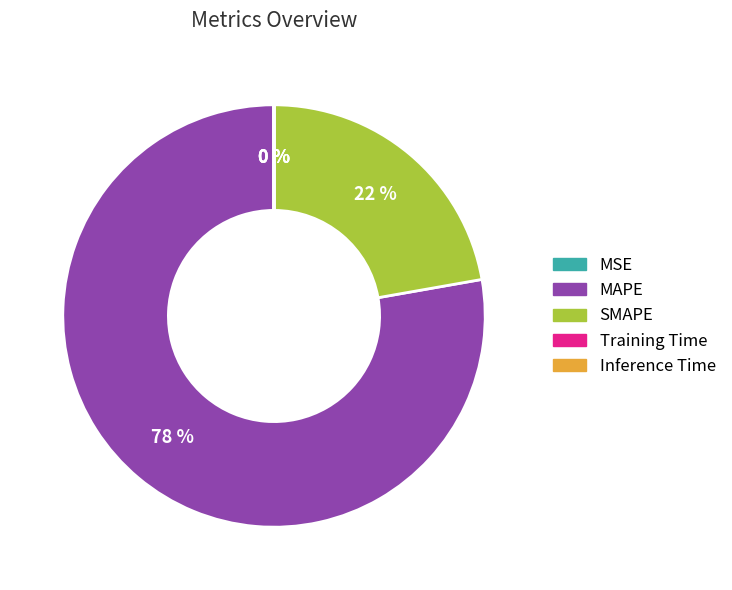

Approximately how many times larger is the value at MAPE compared to SMAPE?

3.5